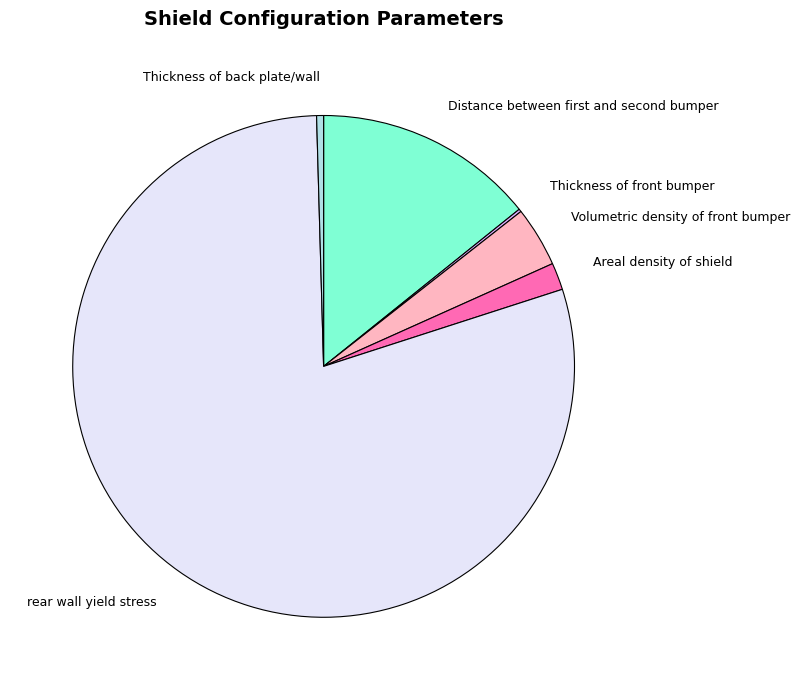

What is the largest slice in the pie chart?

rear wall yield stress